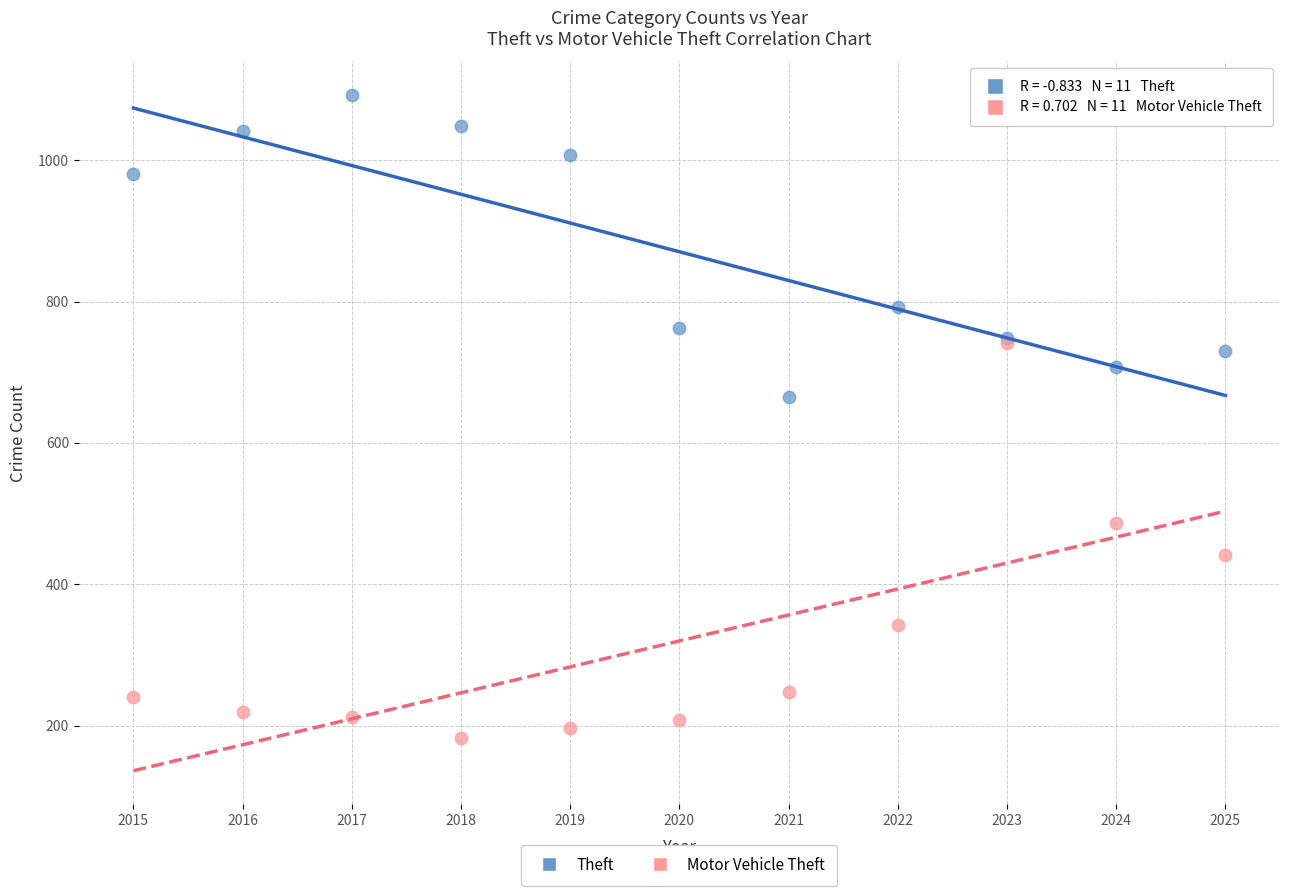

In the Theft series, what Y value is closest to 878?

793